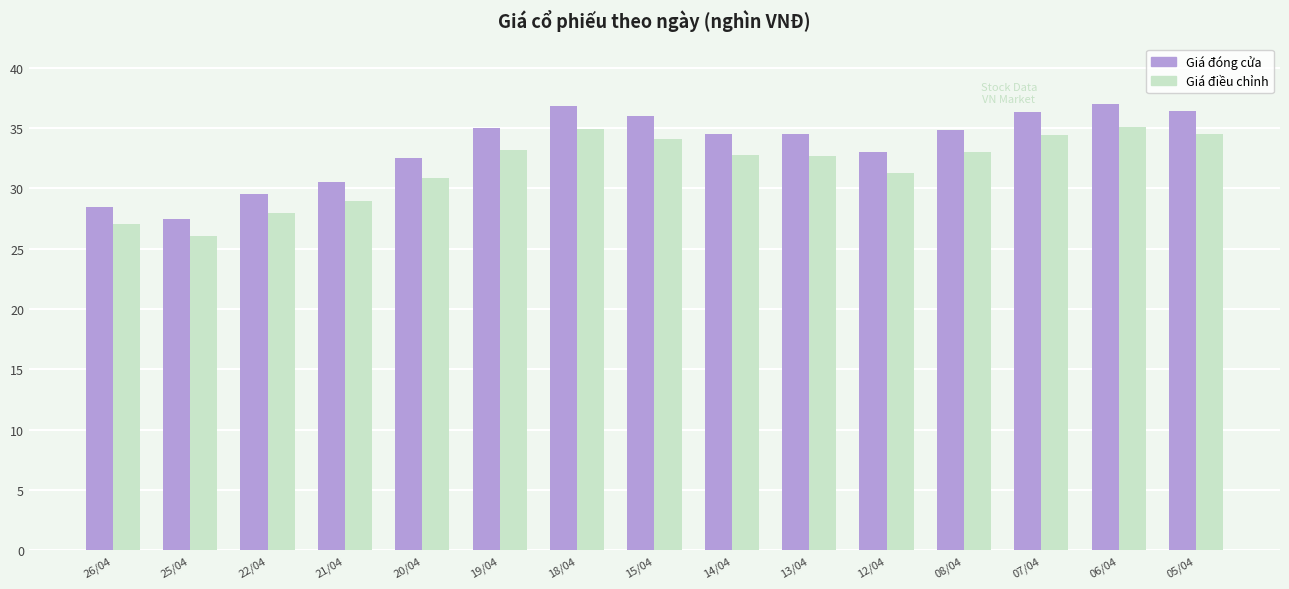

How many data points in Giá điều chỉnh are above 32?

9